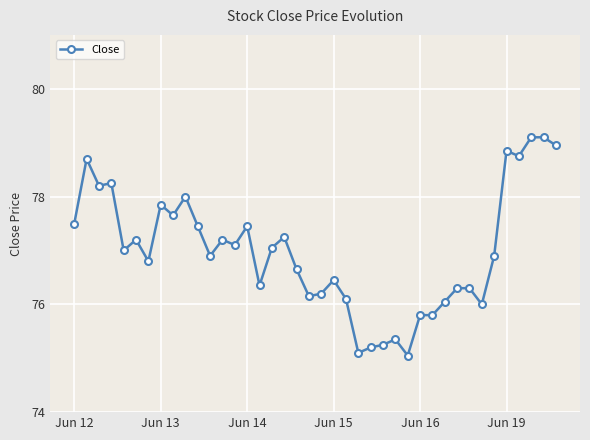

What is the smallest value displayed?

75.1